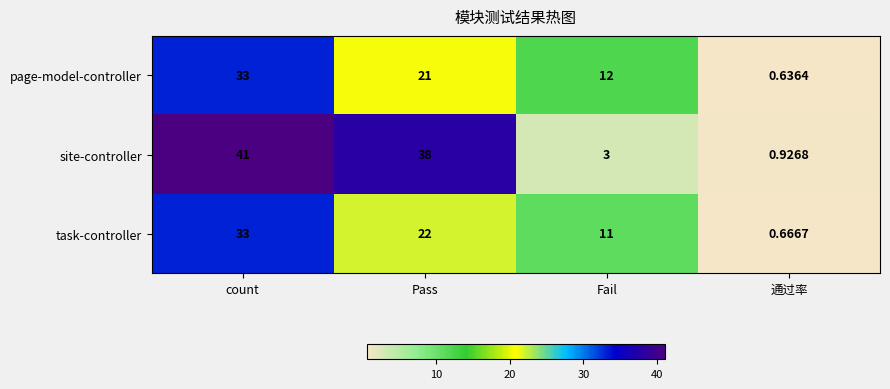

What is the spread (max minus min) of values at count?

8.0